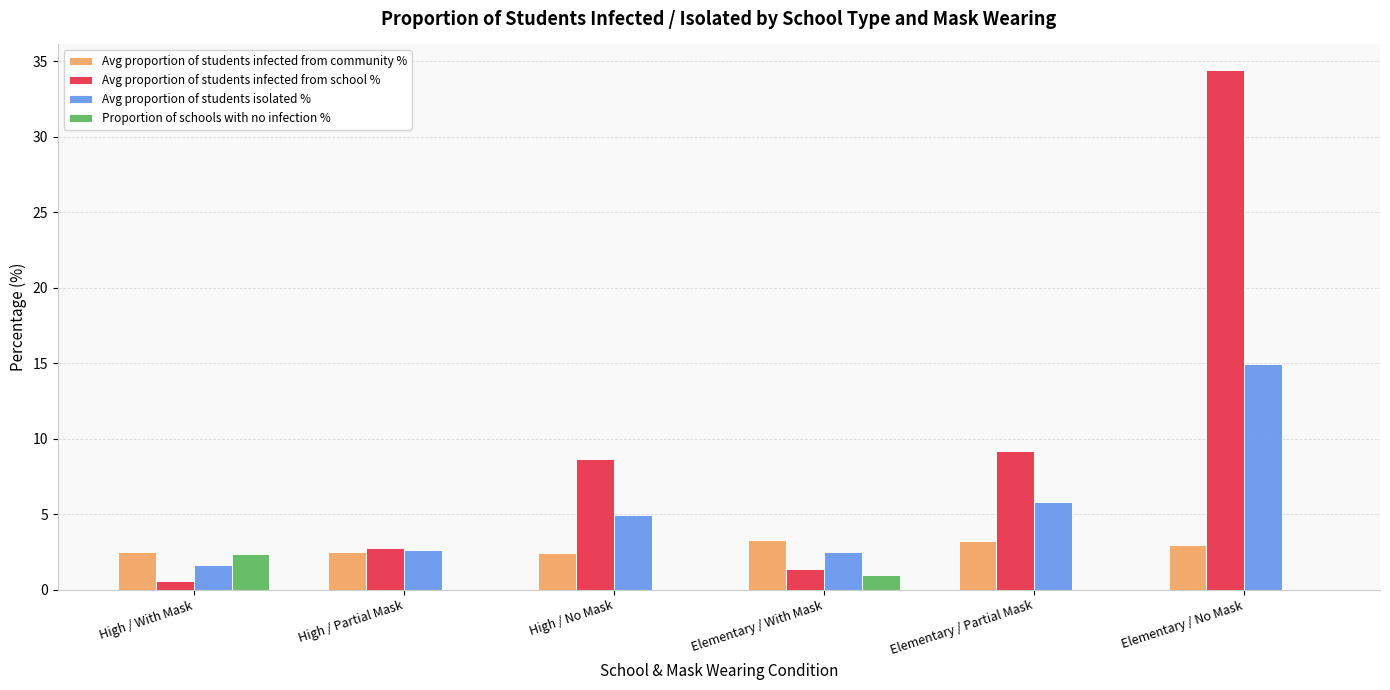

What is the greatest value displayed?

34.4